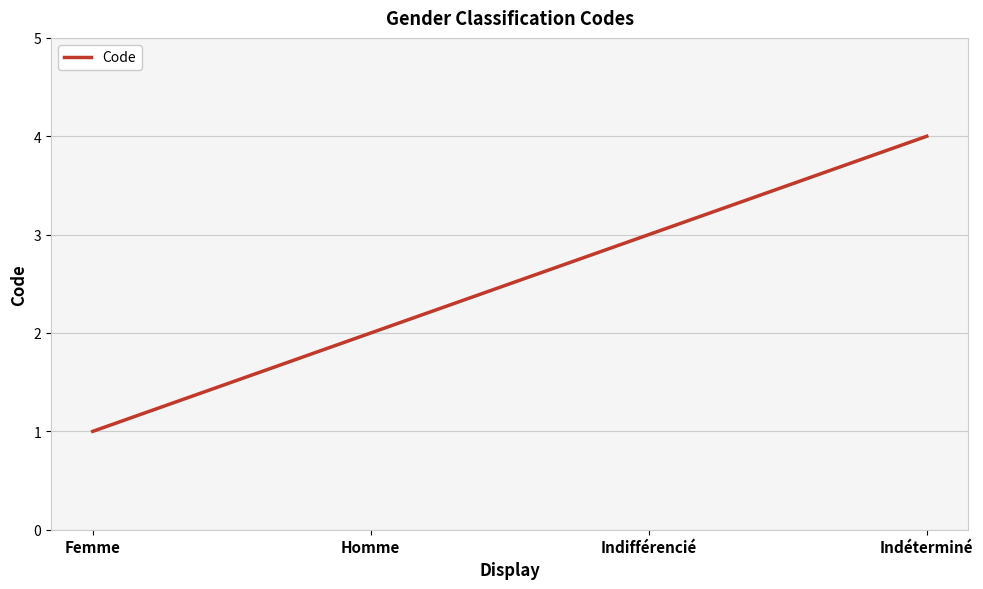

List the labels in order of value, smallest first.

Femme, Homme, Indifférencié, Indéterminé